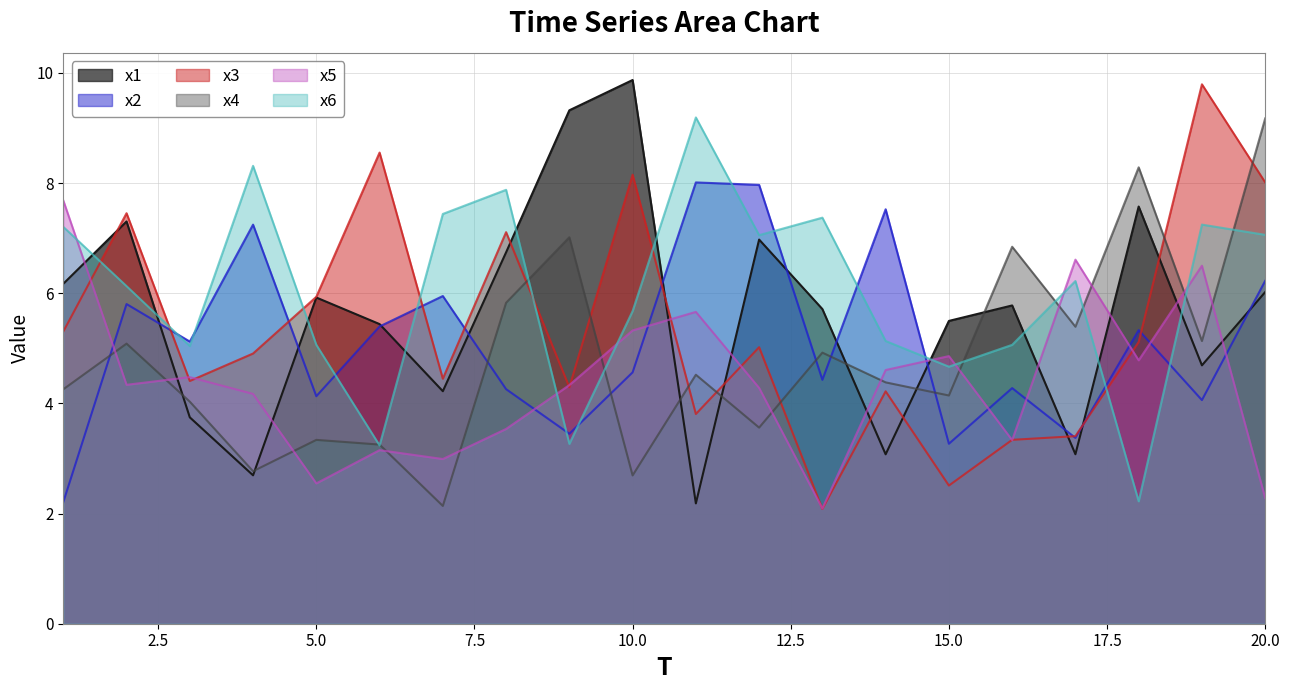

How many lines are shown in the chart?

6